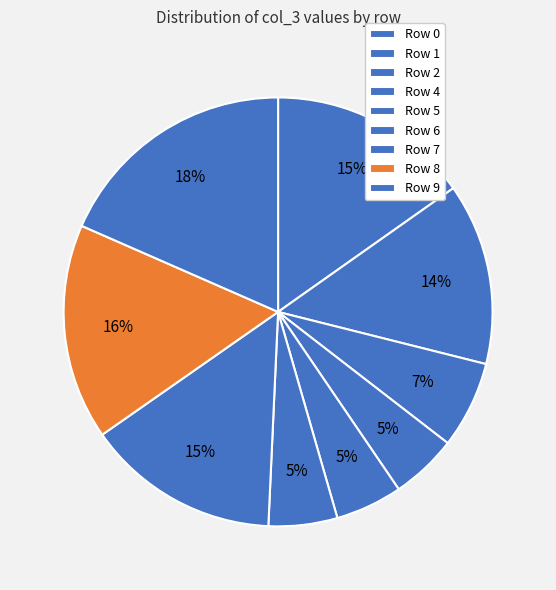

How many slices are in this pie chart?

9